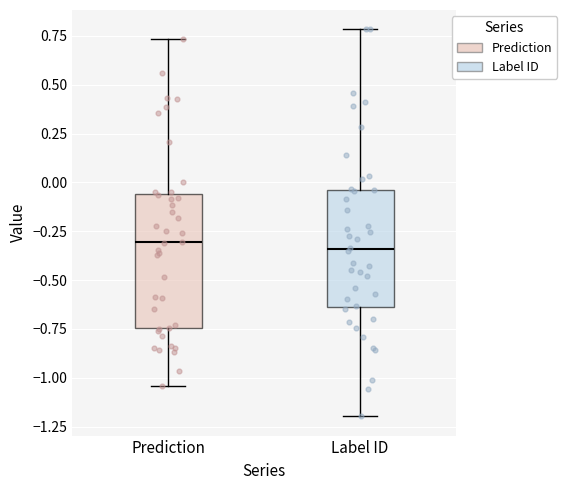

Comparing the boxes themselves (not the whiskers), which one is the tallest?

Prediction